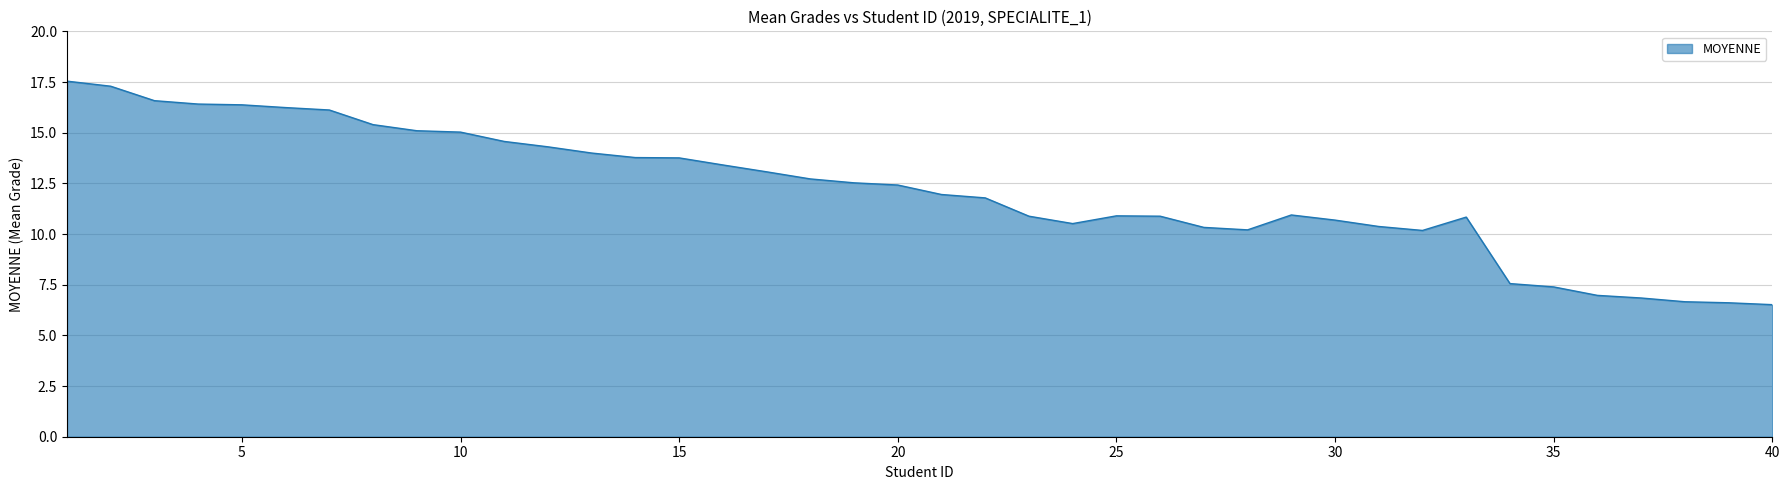

What is the difference between the maximum and minimum values?

11.0